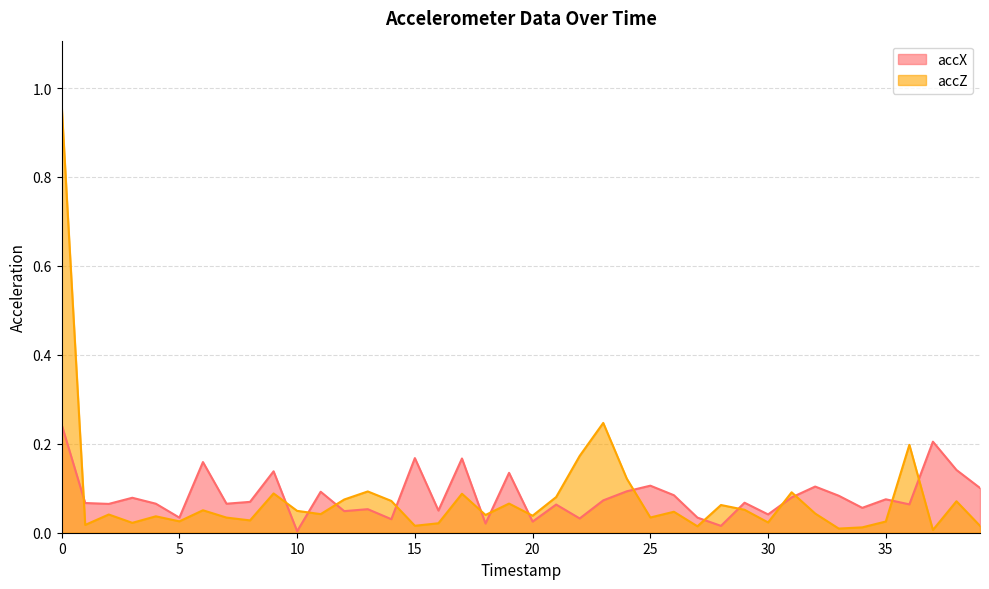

Rank the series at 31 from lowest to highest value.

accX, accZ